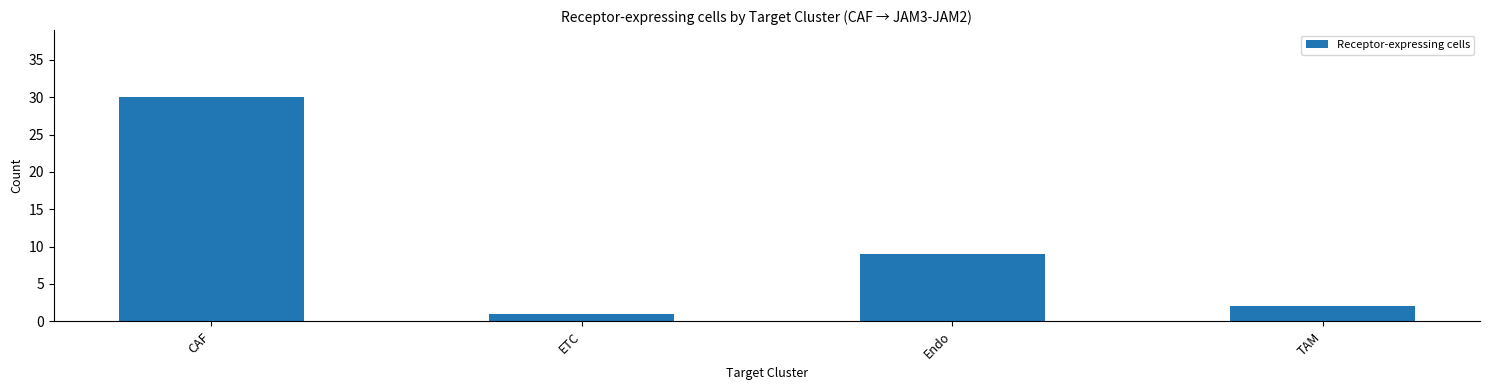

What is the difference between the maximum and second lowest values?

28